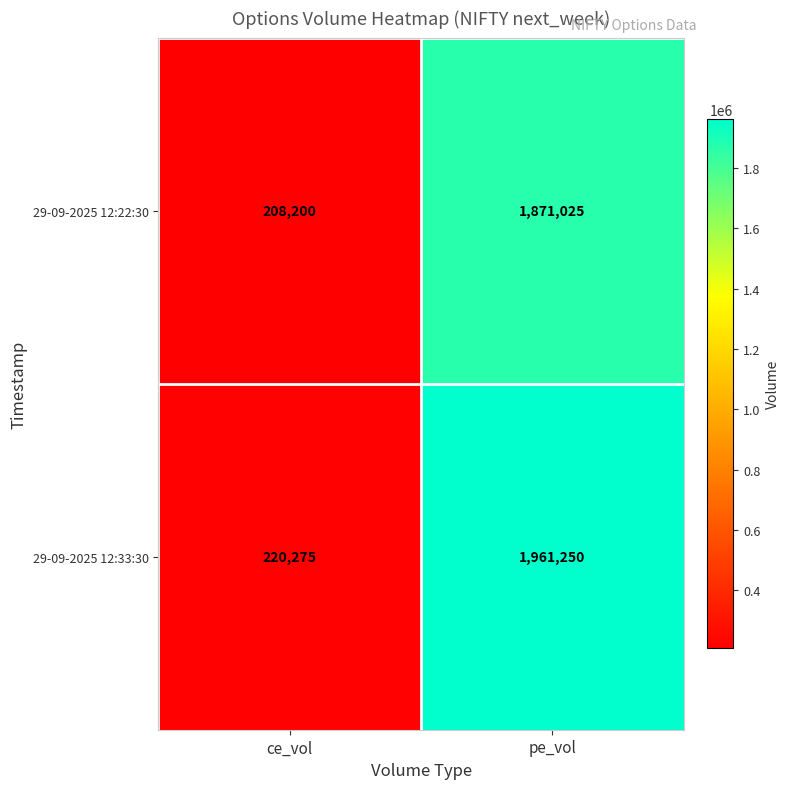

Reading left to right, what are all the values shown in this chart?

29-09-2025 12:22:30: 208200	1871025
29-09-2025 12:33:30: 220275	1961250